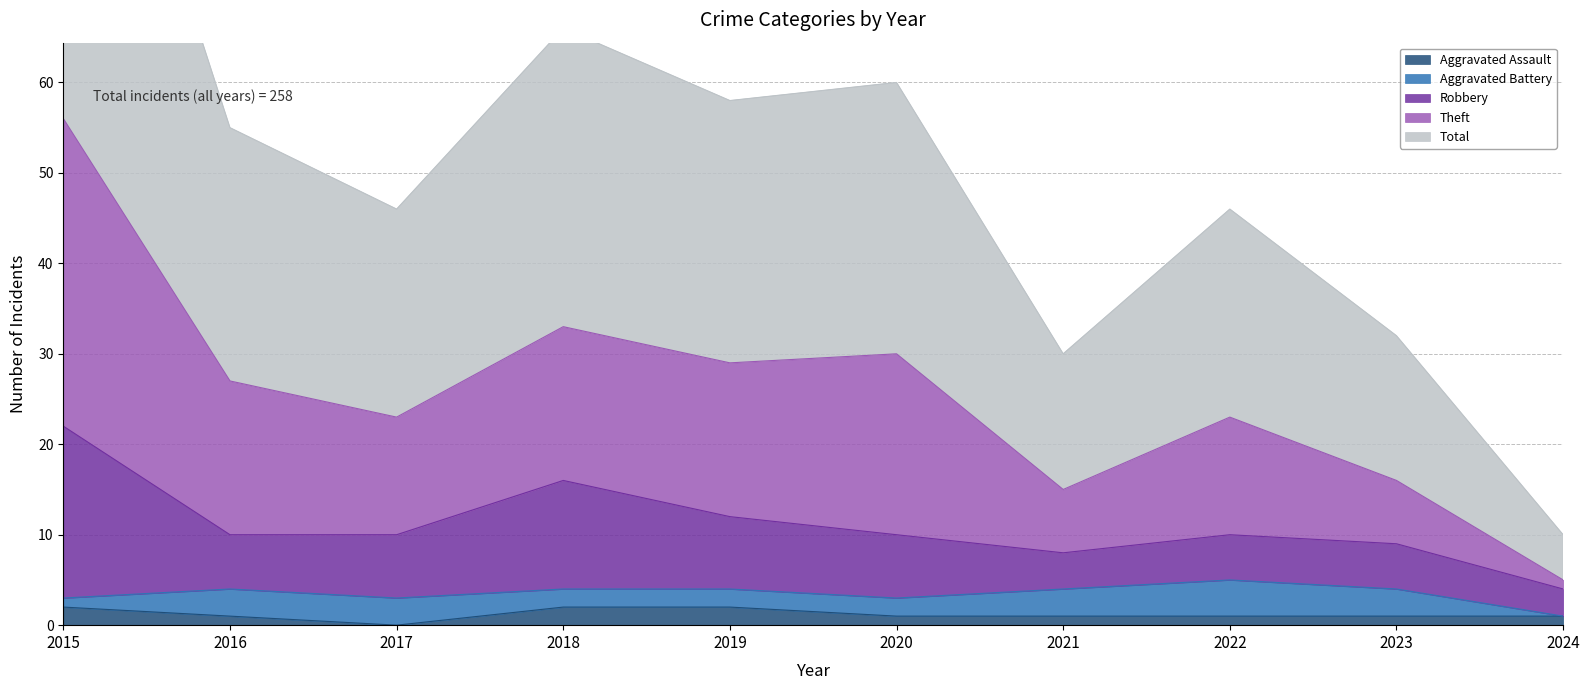

Is it true that Aggravated Assault equals 0 at 2024?

False